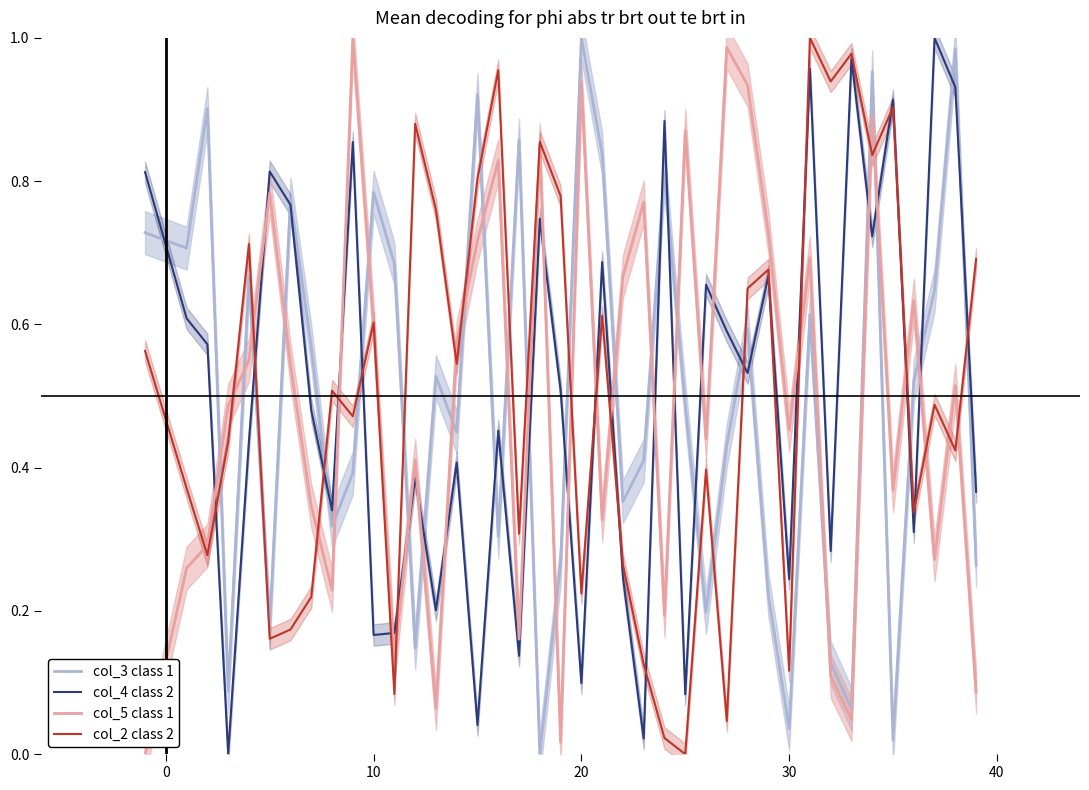

How many intersections are there between col_3 class 1 and col_2 class 2?

17